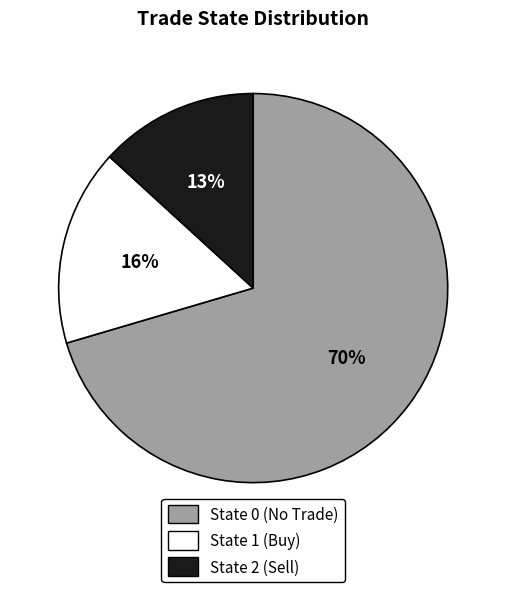

Is the sum of State 2 (Sell) and State 0 (No Trade) greater than half?

Yes